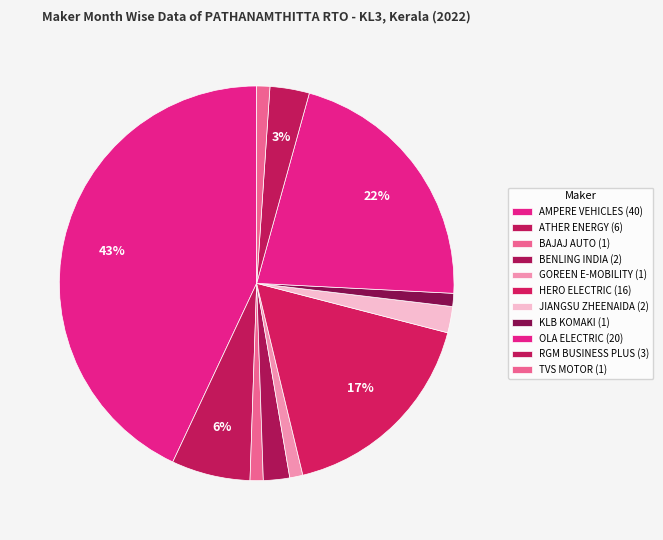

Count the number of slices in the pie.

11